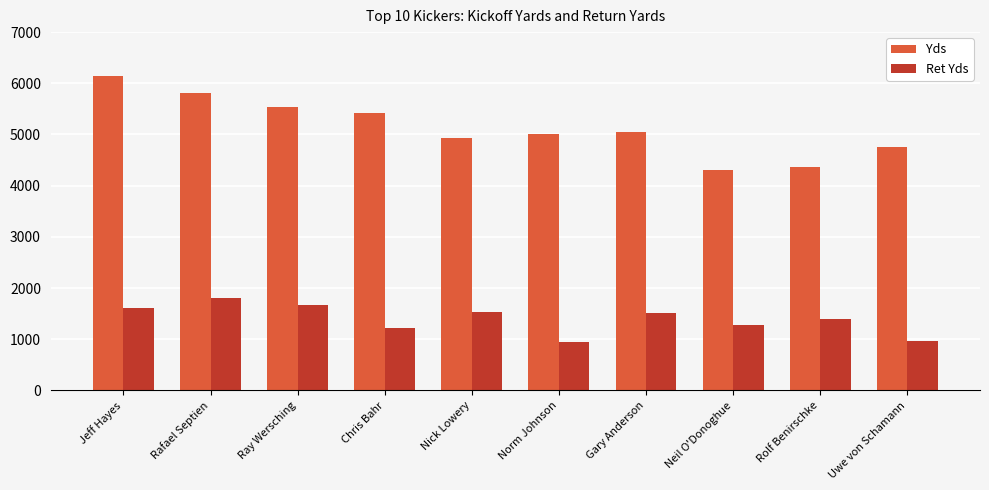

Rank the series by their maximum value, from lowest to highest.

Ret Yds, Yds